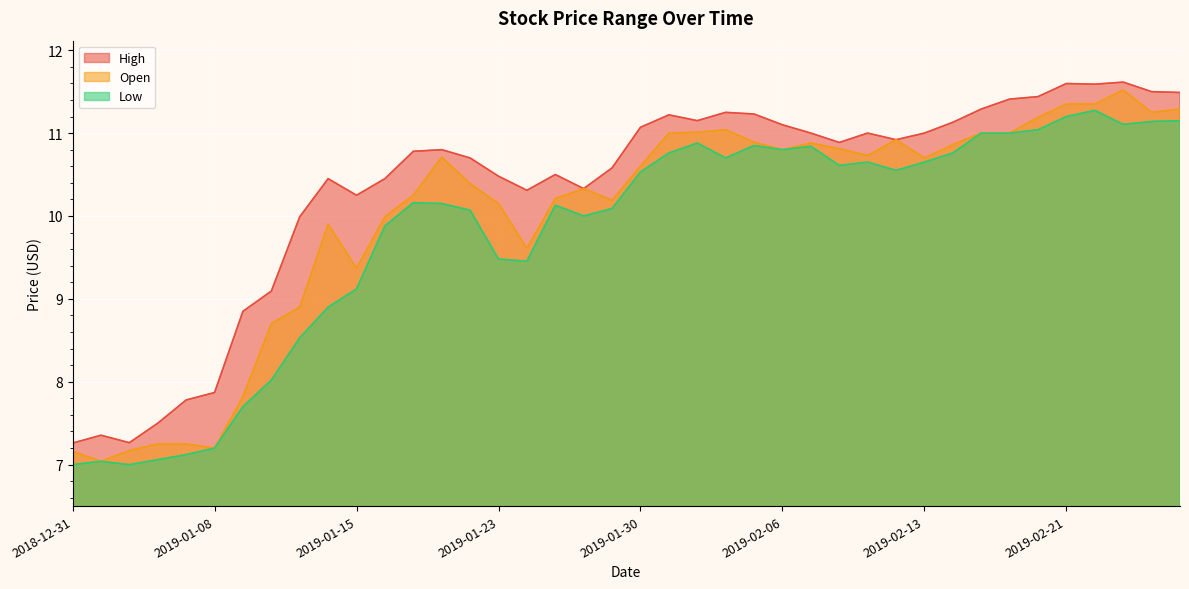

At which label does Open reach its minimum?

2019-01-02